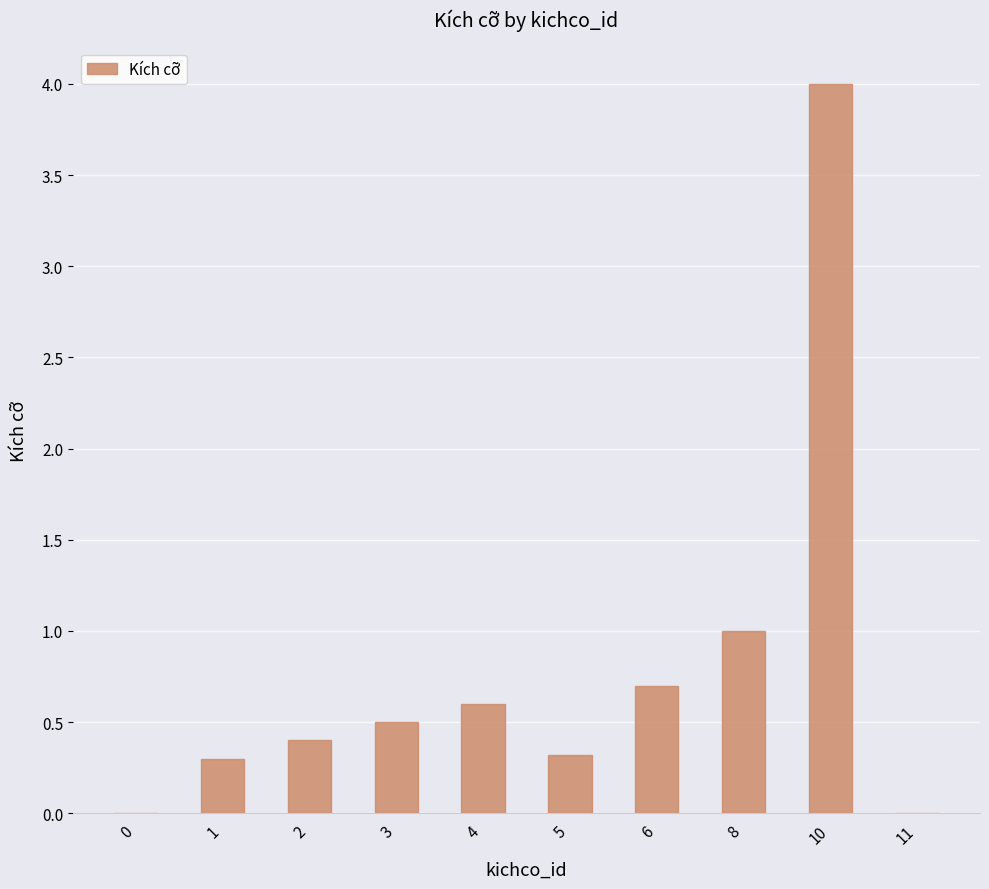

What is the difference between the values at 4 and 11?

0.6